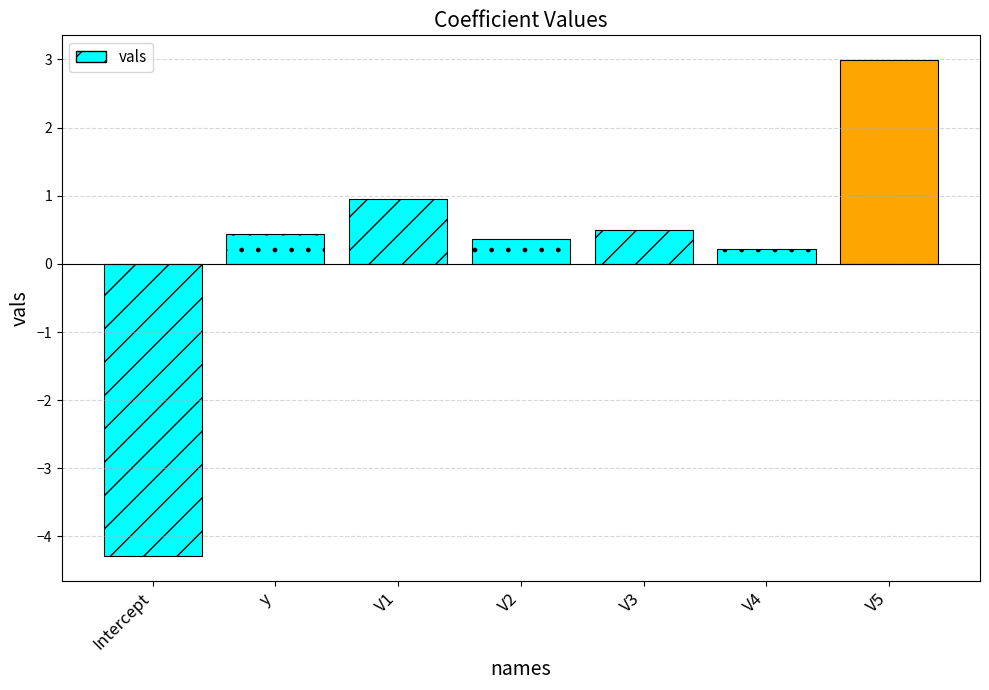

Which label corresponds to the largest value in the chart?

V5